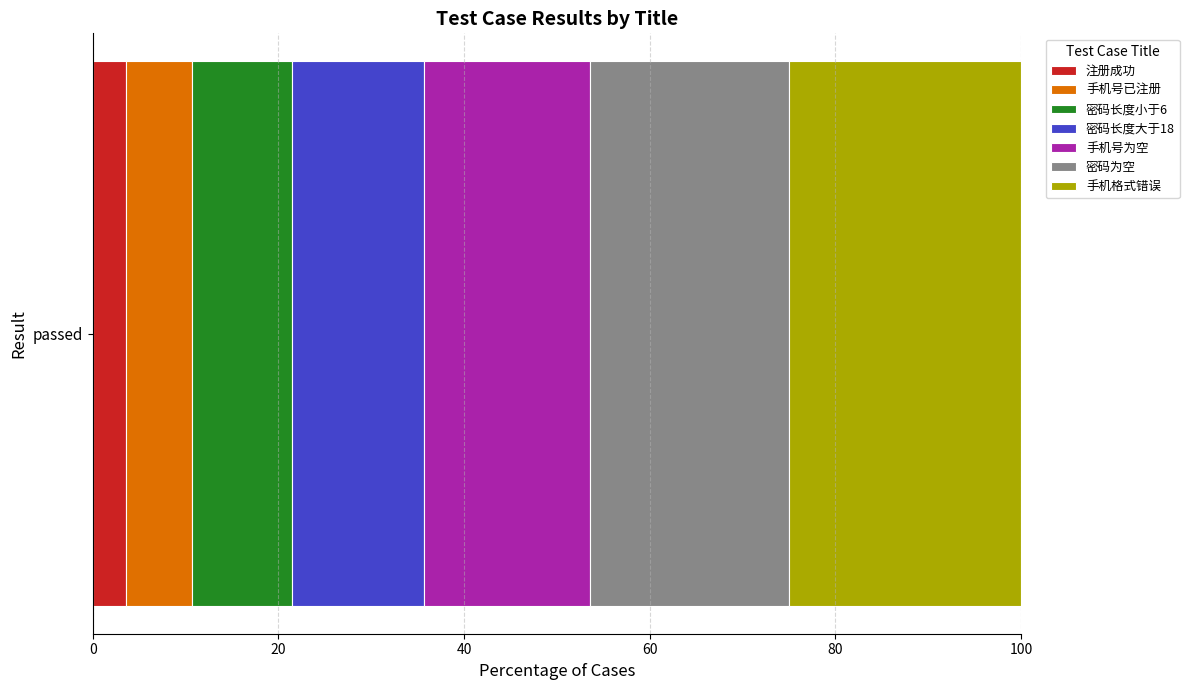

Is it true that 注册成功 equals 3.6 at passed?

True